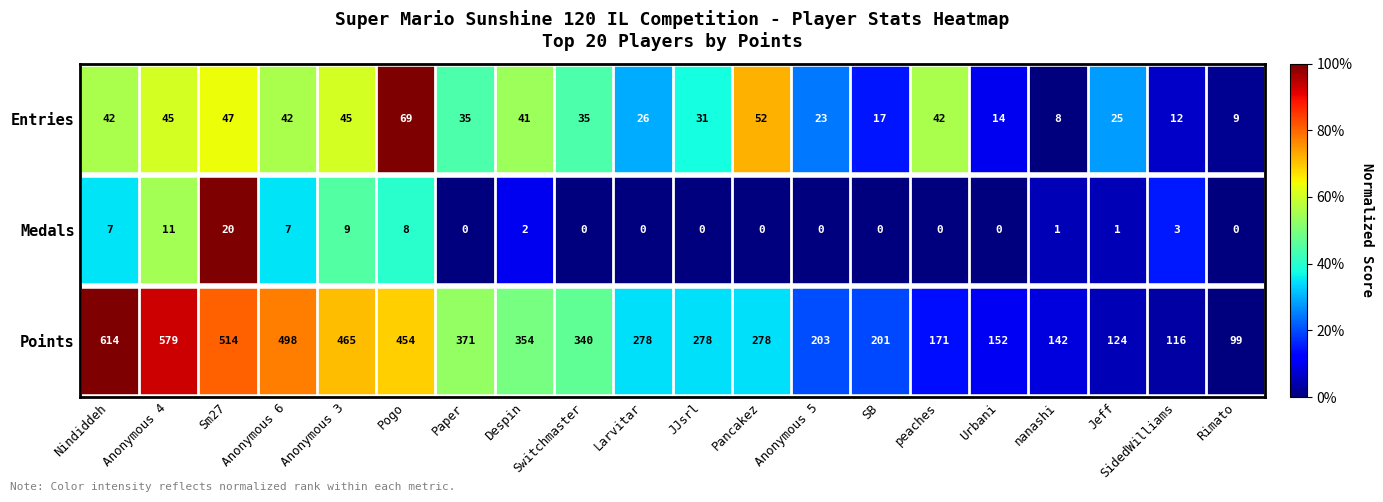

At which category does the chart reach its peak across all series?

Nindiddeh